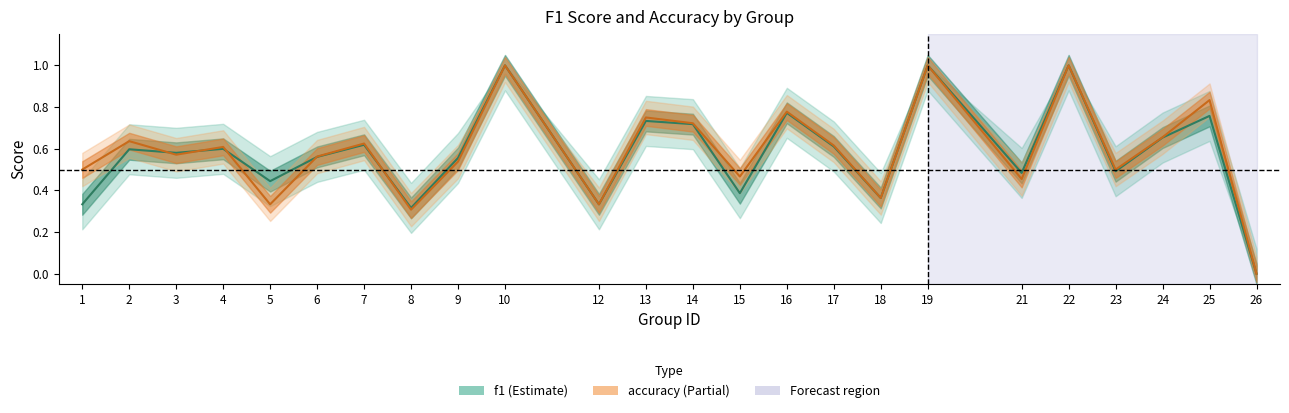

What are all the series names shown in the legend?

f1, accuracy